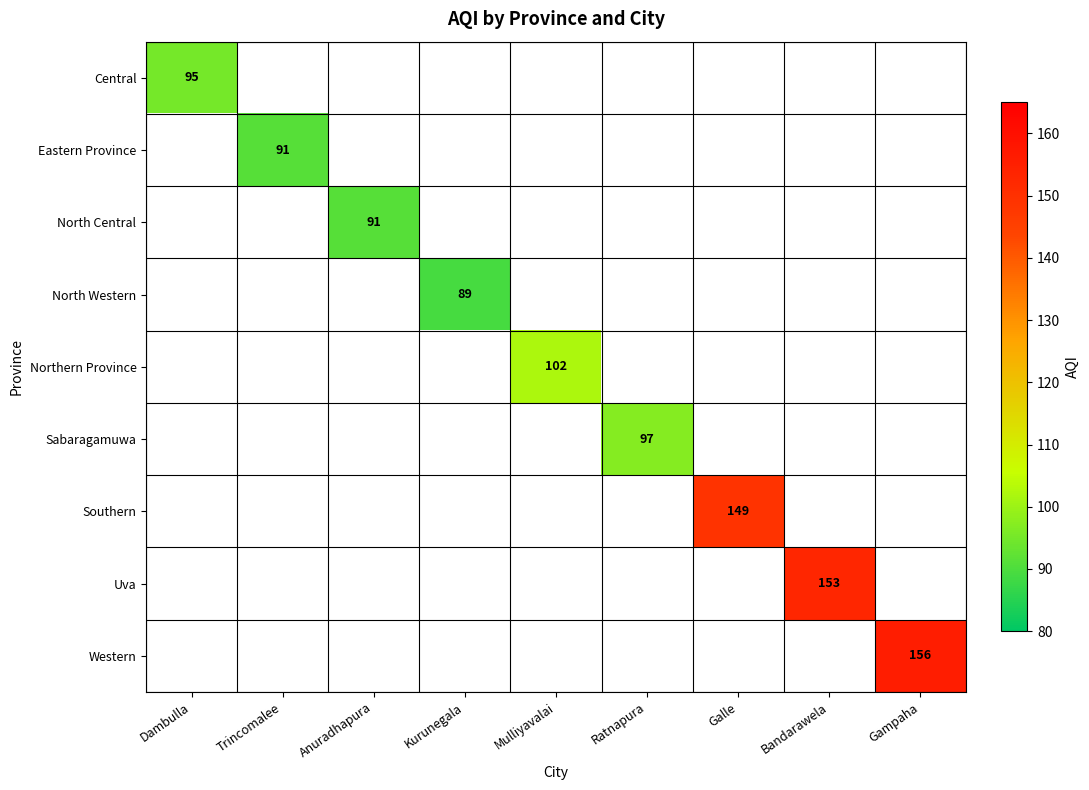

The North Western series shows 137 at Kurunegala. True or false?

False